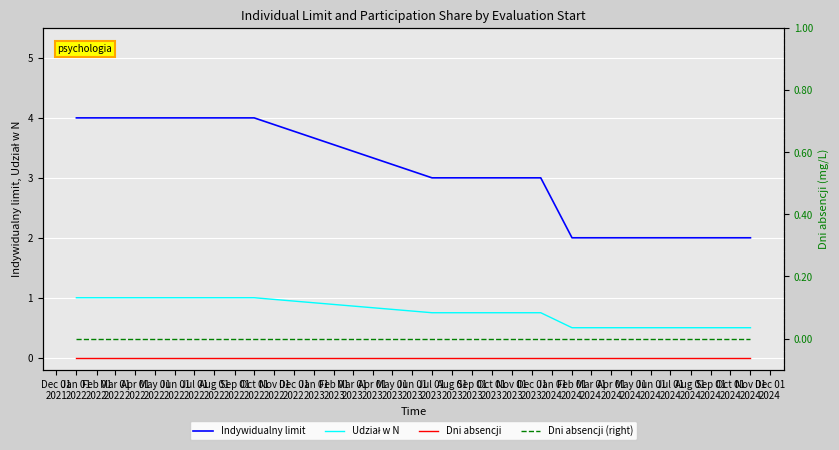

True or false: Dni absencji (right) has more than 1 points higher than both neighbors.

False